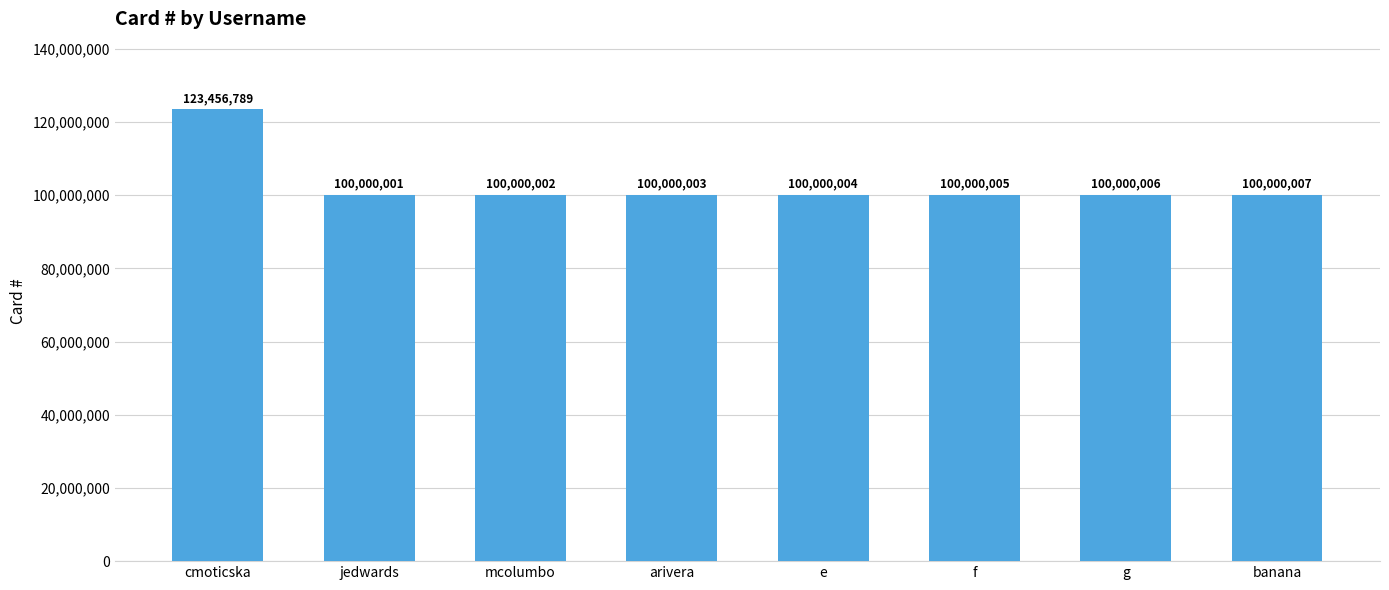

Rank the categories by value from highest to lowest.

cmoticska, banana, g, f, e, arivera, mcolumbo, jedwards